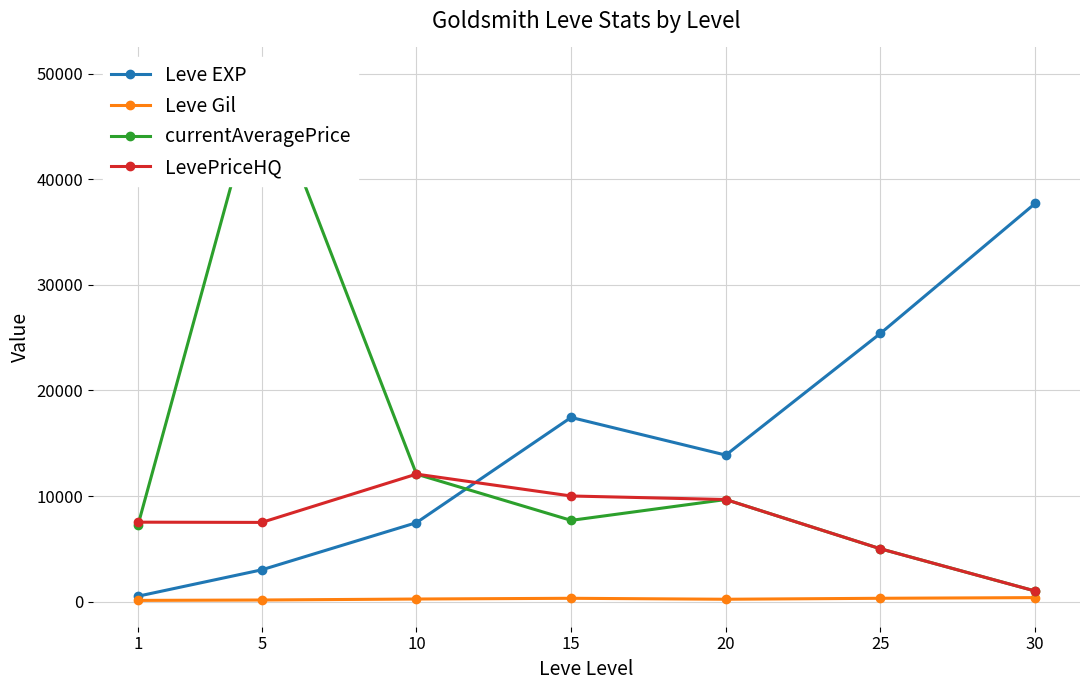

At which category does Leve Gil reach its first local peak?

15